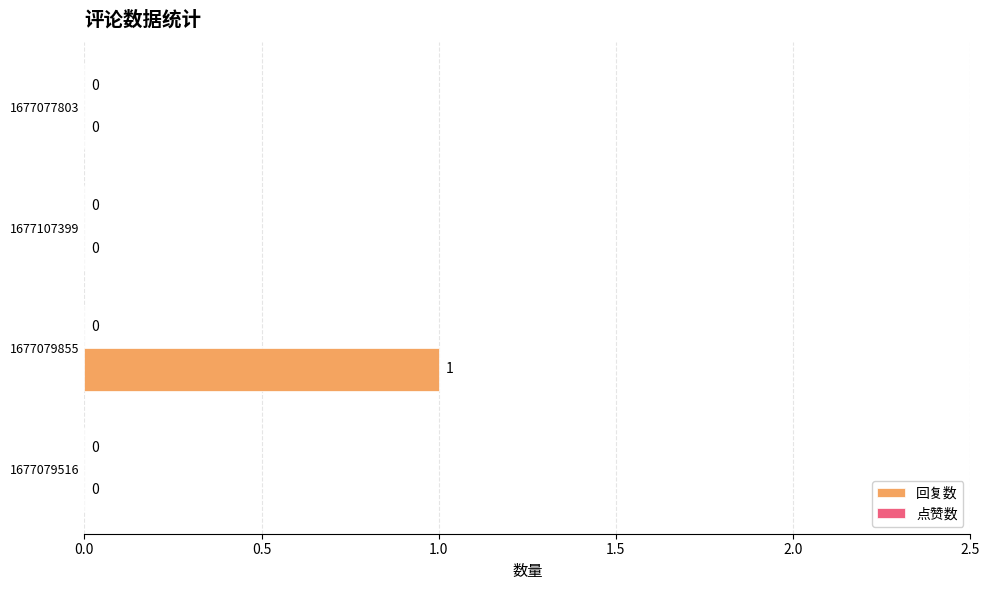

Count the number of values greater than 0.

1